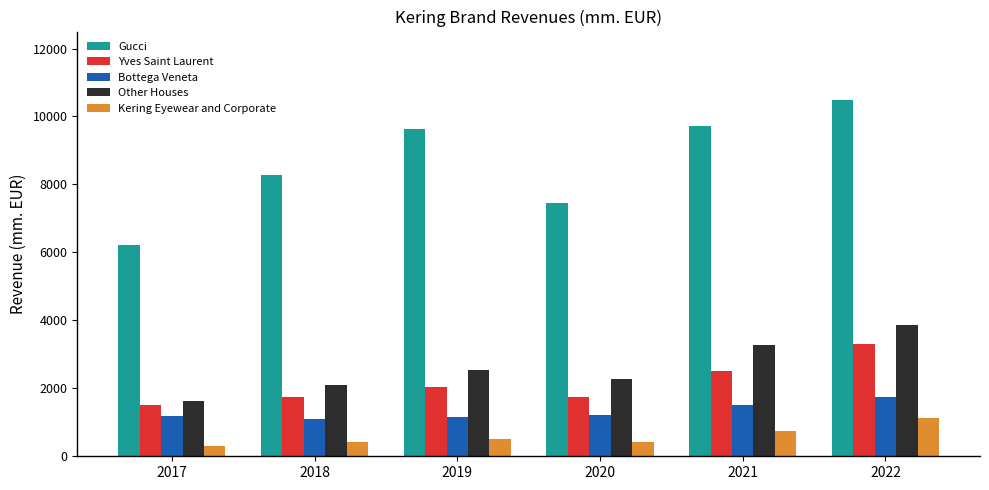

What is the sum of the Yves Saint Laurent values at 2020 and 2021?

4265.4